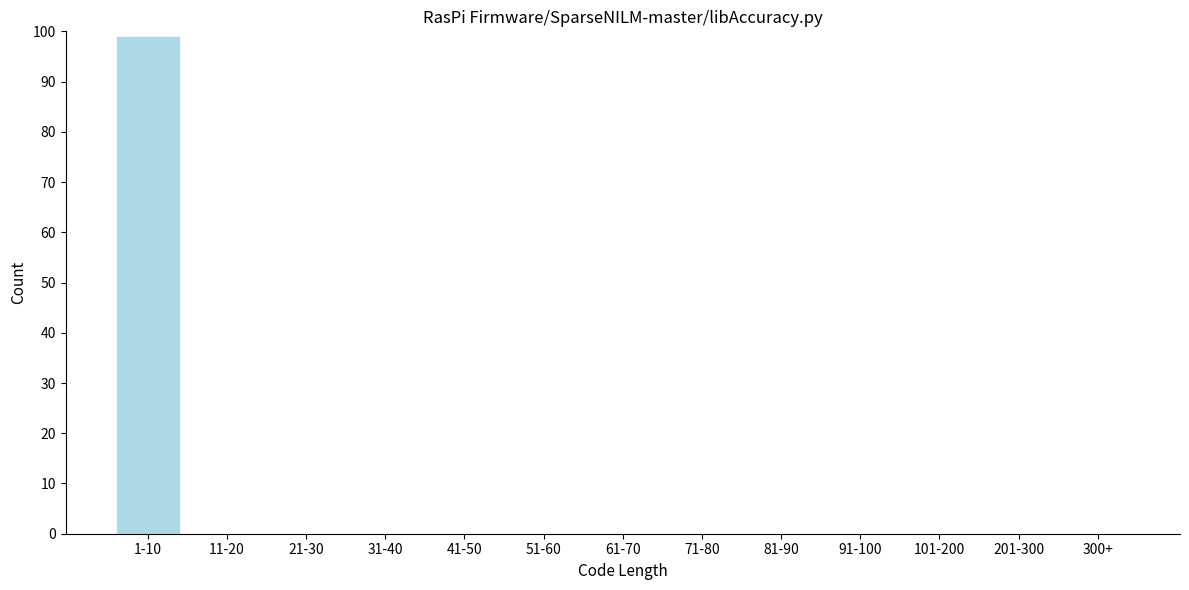

Reading left to right, extract all data points from this chart.

1-10=99	11-20=0	21-30=0	31-40=0	41-50=0	51-60=0	61-70=0	71-80=0	81-90=0	91-100=0	101-200=0	201-300=0	300+=0